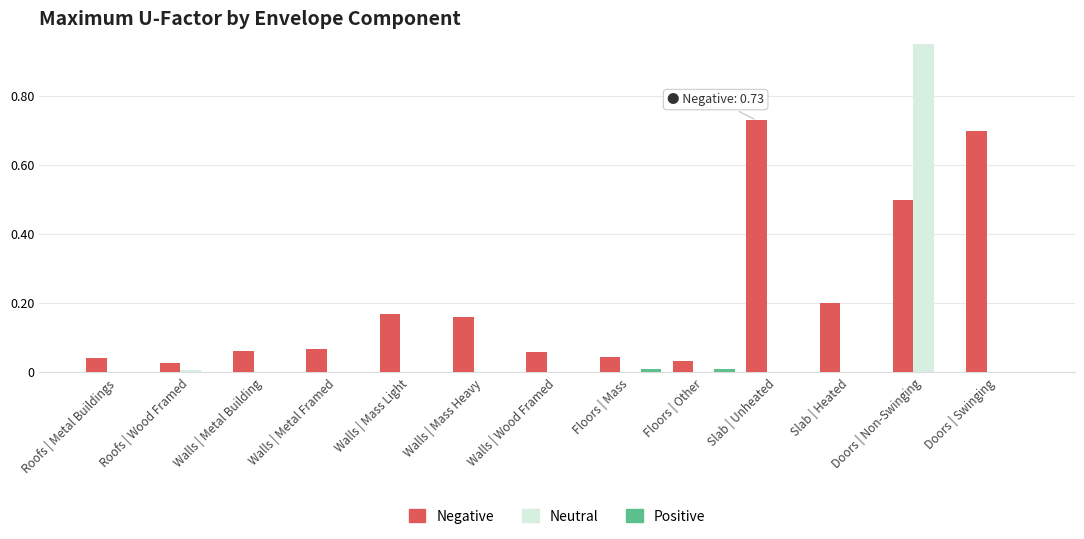

What is the sum of all Neutral values?

1.0